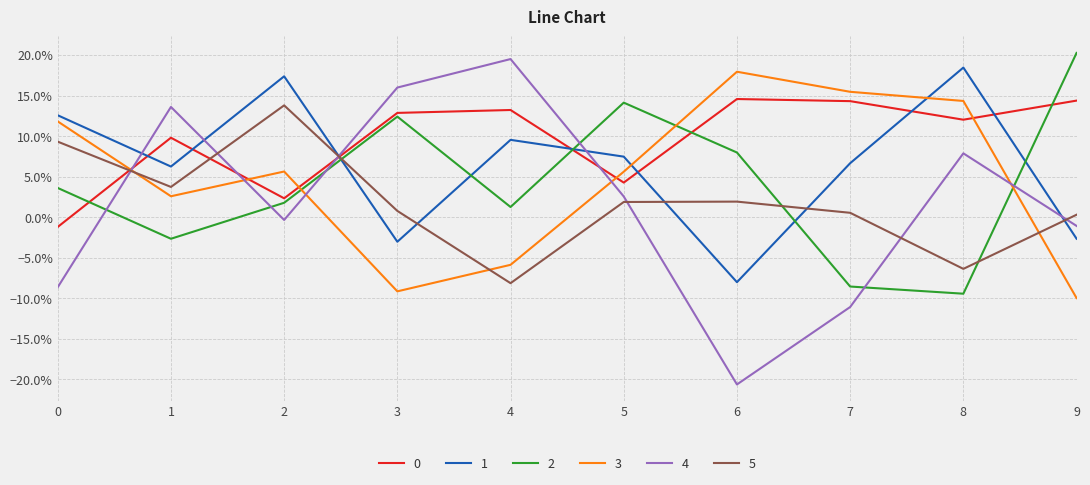

What is the minimum value shown in the chart?

-0.2